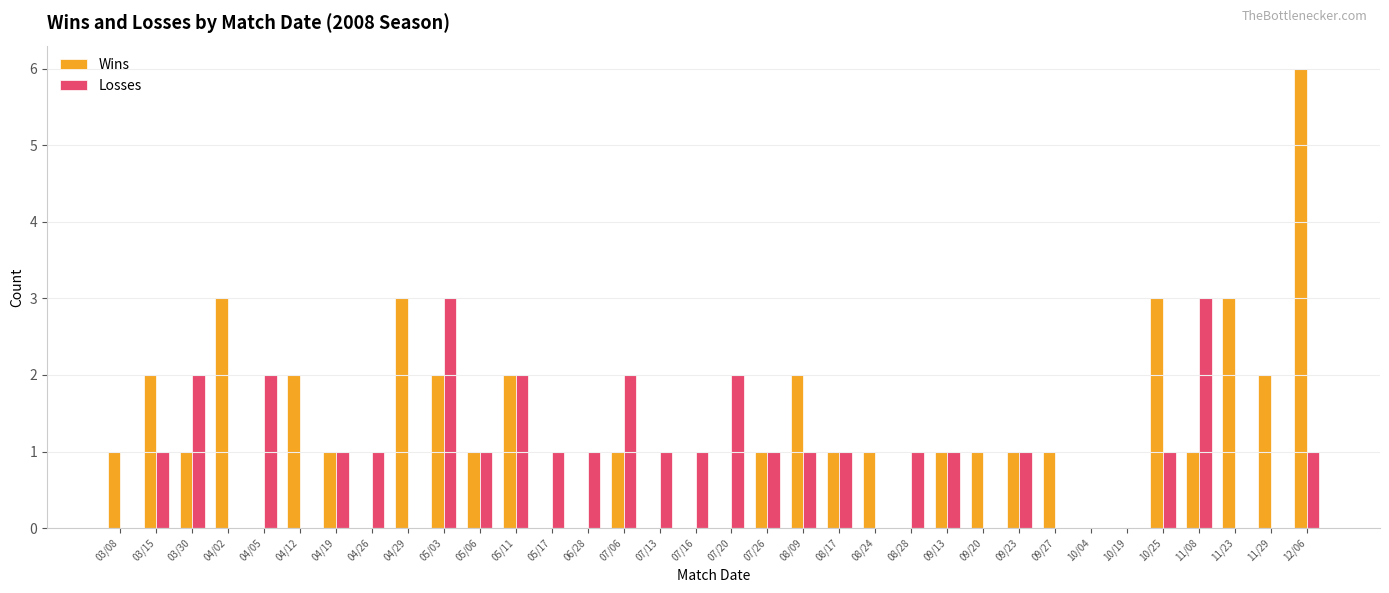

Which series has the largest total across all categories?

Wins